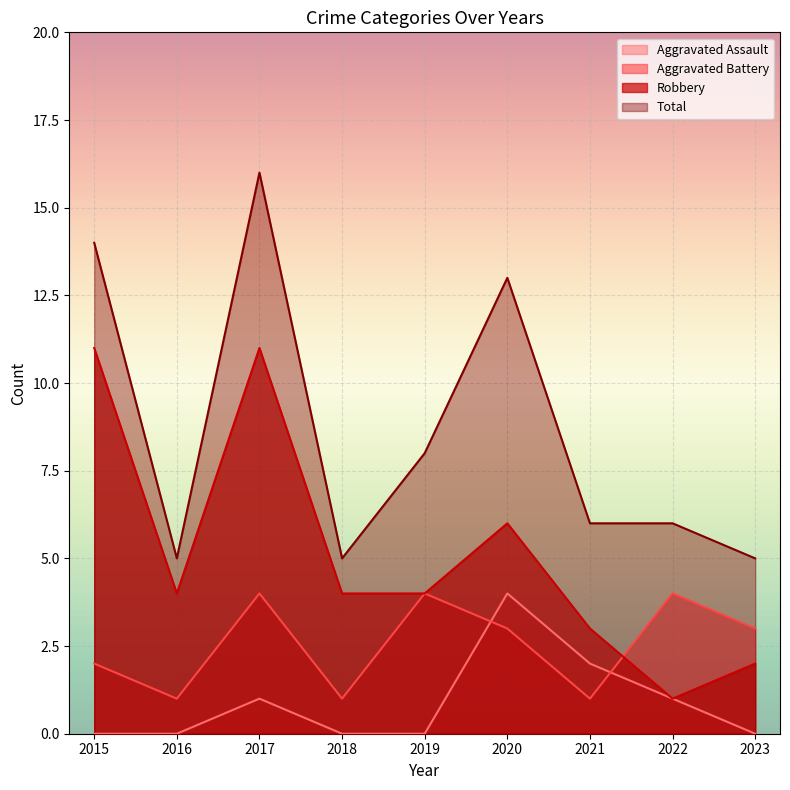

True or false: Aggravated Assault has a value of 0 at 2018.

True